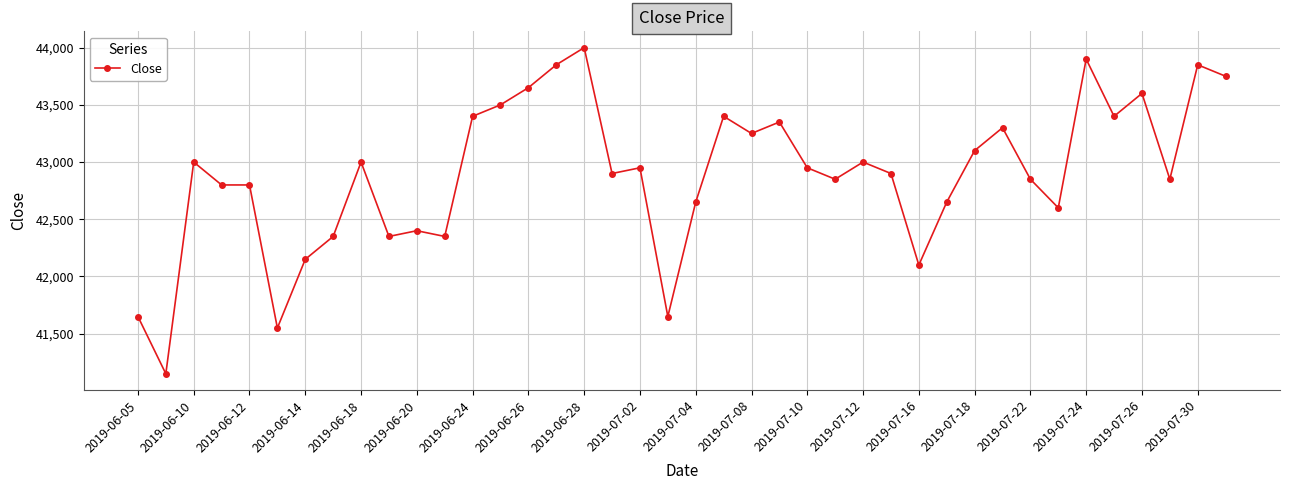

True or false: the data has more than 2 interior local peaks.

True